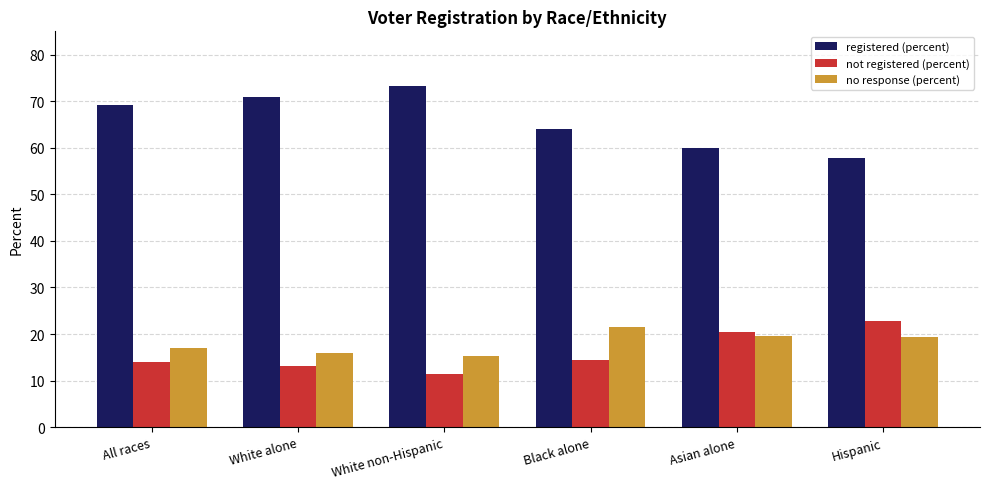

Where is registered (percent) nearest to the value 65?

Black alone